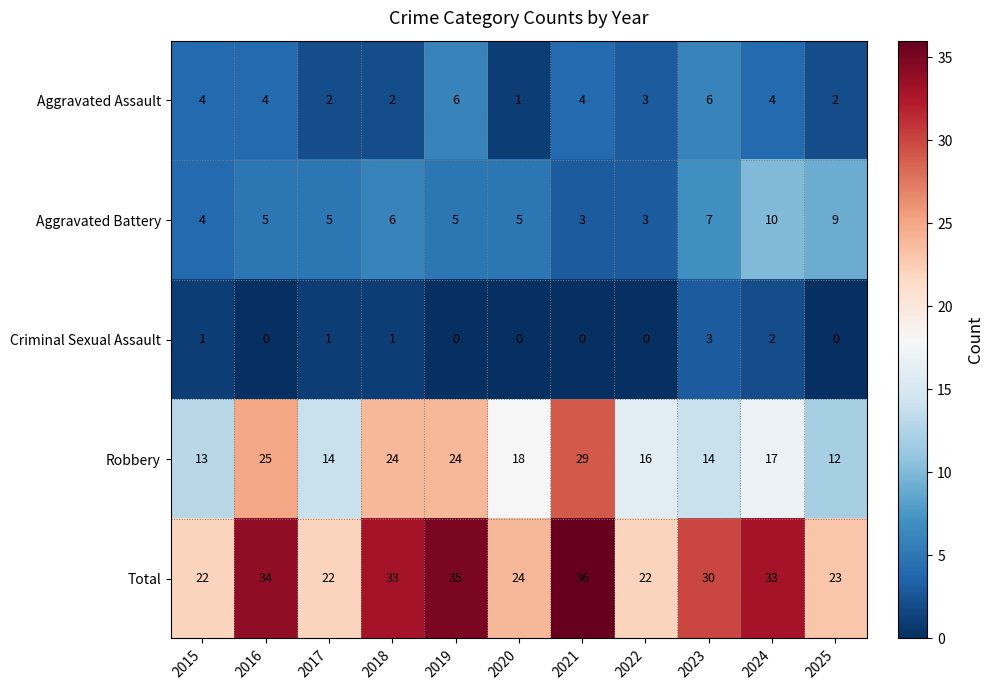

How many categories are shown in the chart?

11